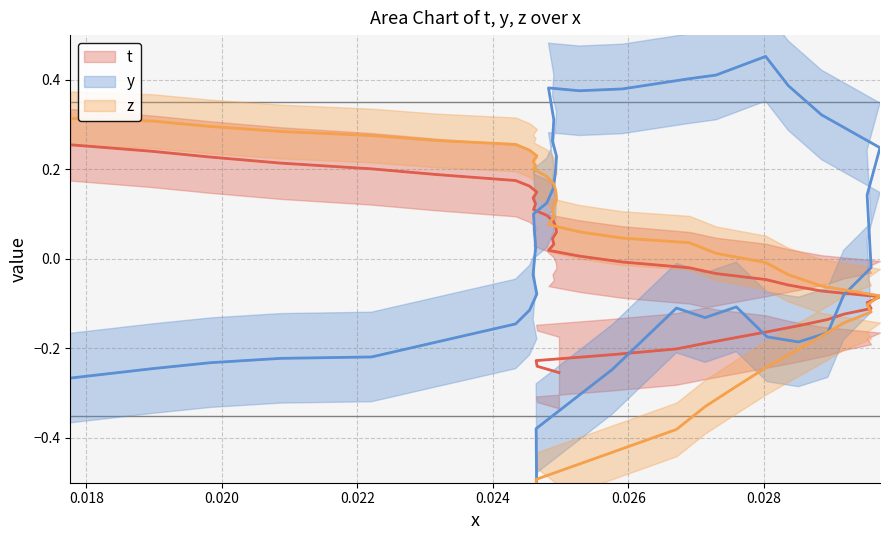

What is the value of the y point at the 13th from the left?

0.1